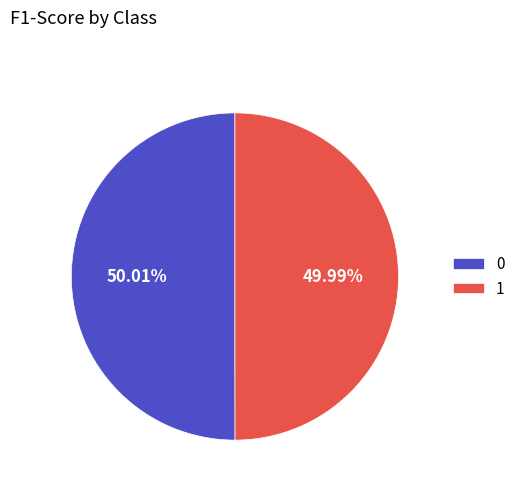

Does any single category account for the majority?

Yes